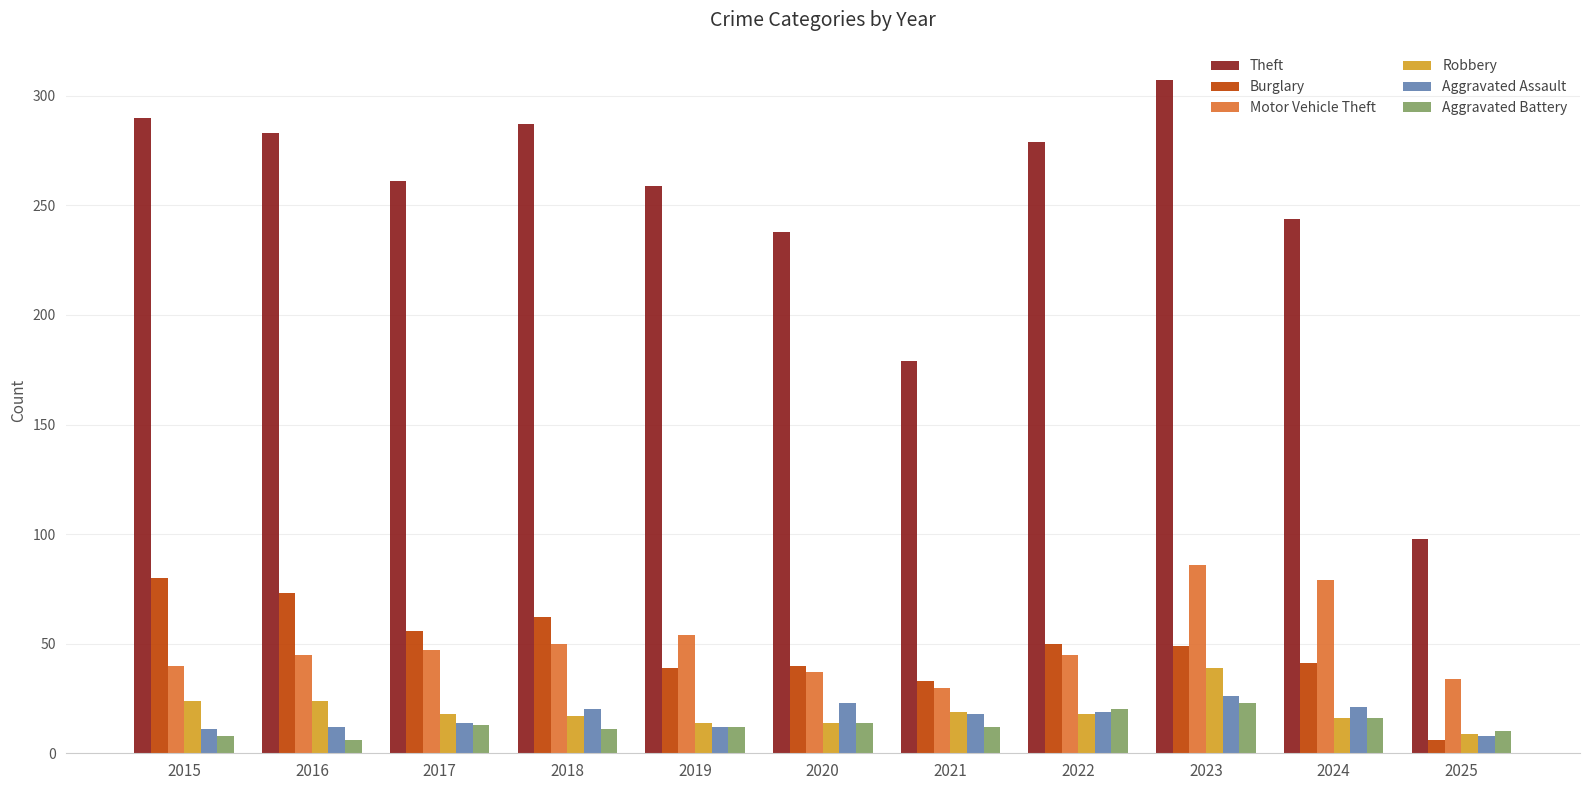

Which category has the highest value across all series?

2023